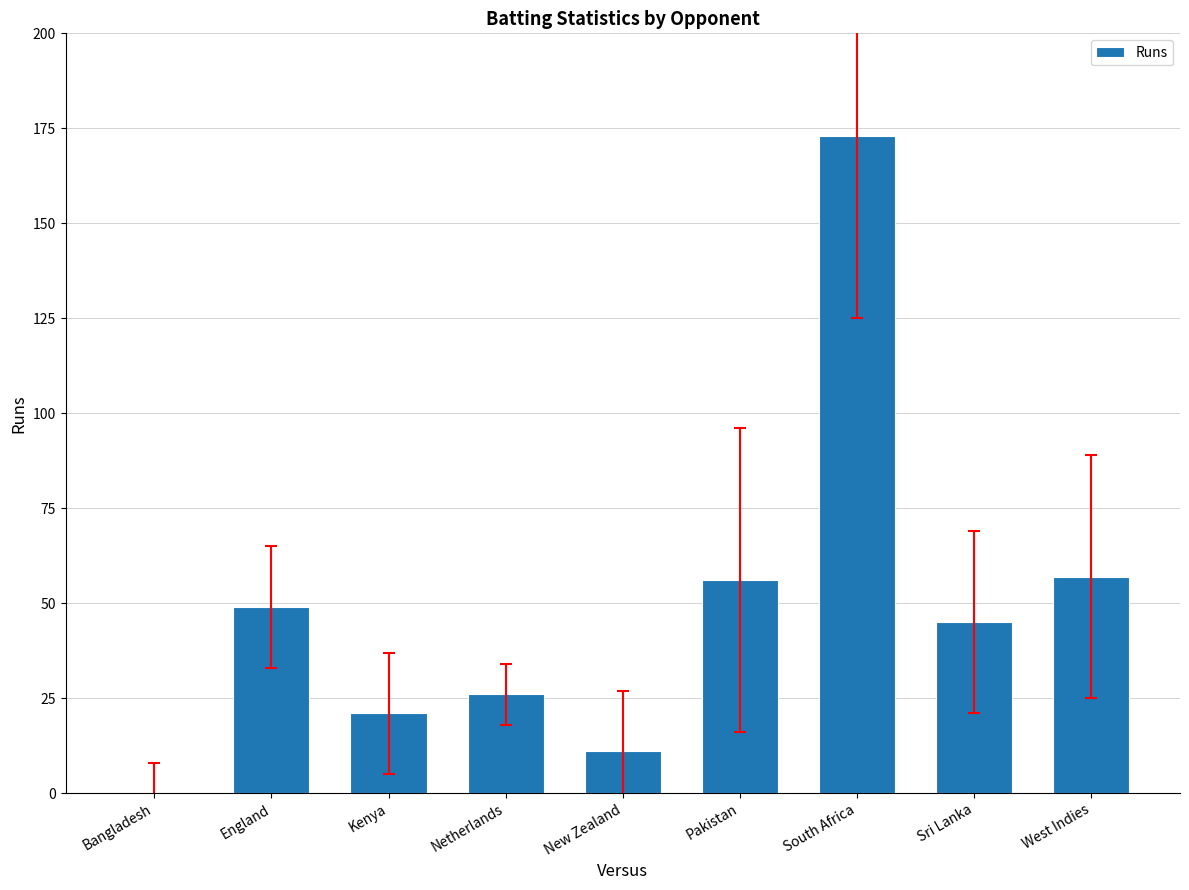

What is the average value?

49